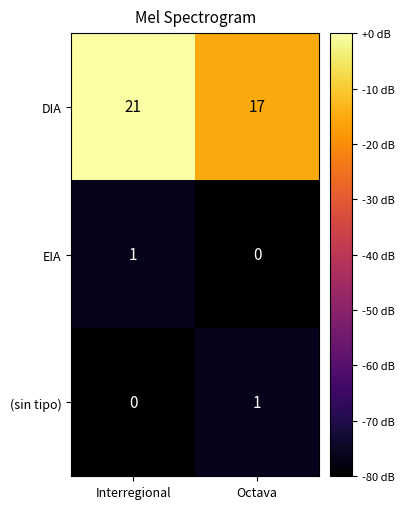

At which category is the sum across all series the highest?

Interregional